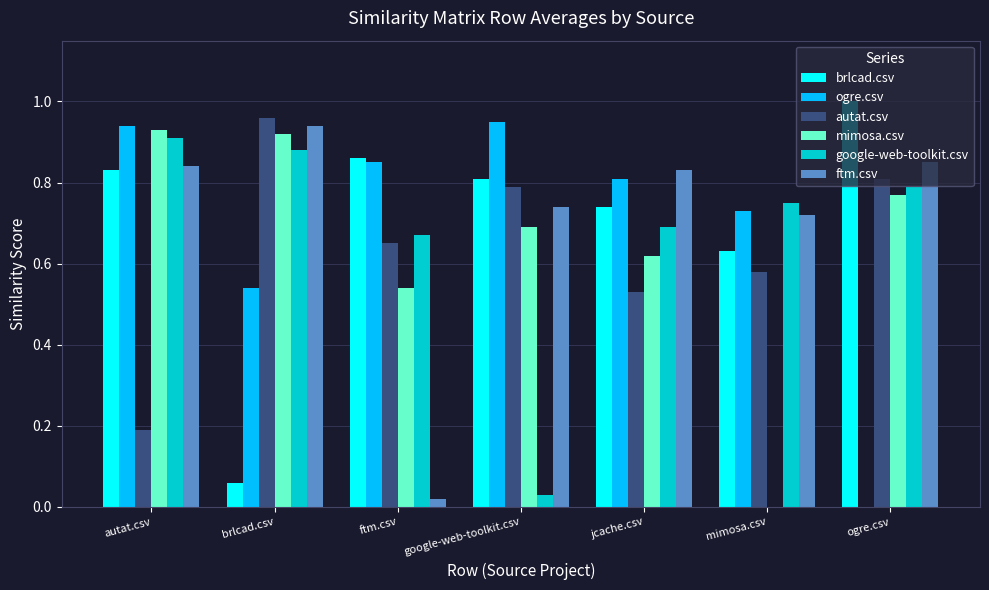

Are the bars grouped side by side (vs. stacked)?

Yes